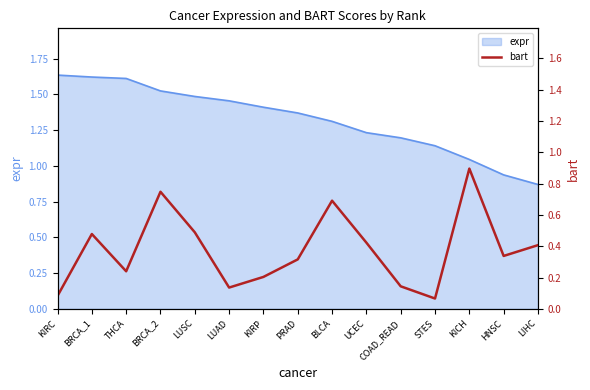

Reading right to left, extract all data points from this chart.

0.4	0.3	0.9	0.1	0.1	0.4	0.7	0.3	0.2	0.1	0.5	0.7	0.2	0.5	0.1